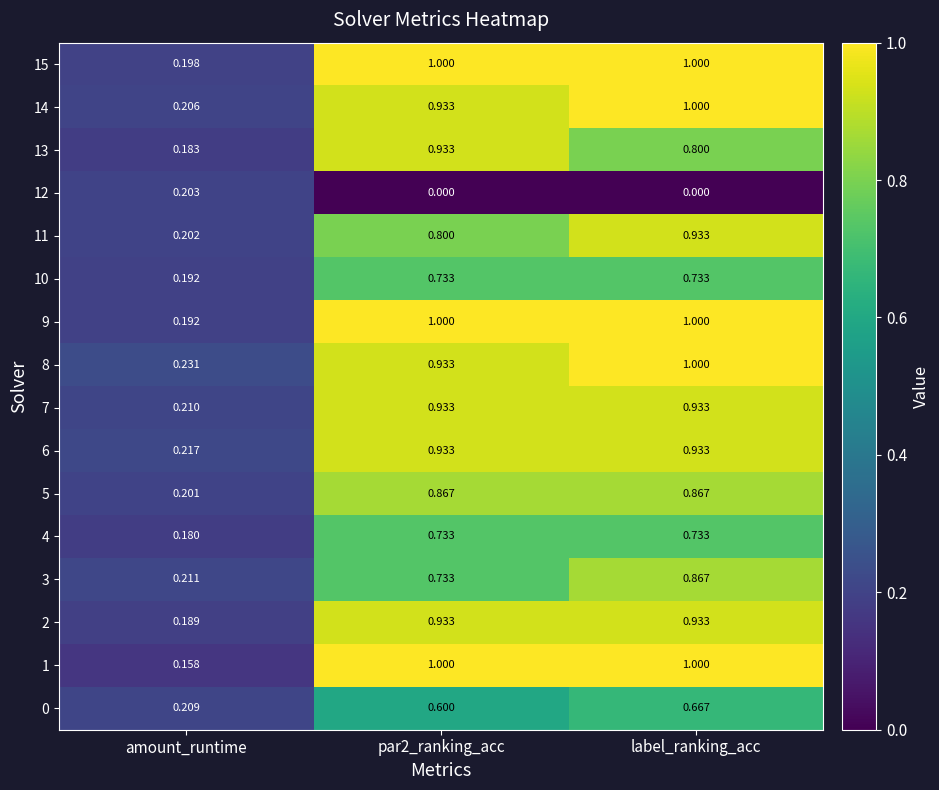

At which category is the sum across all series the highest?

label_ranking_acc